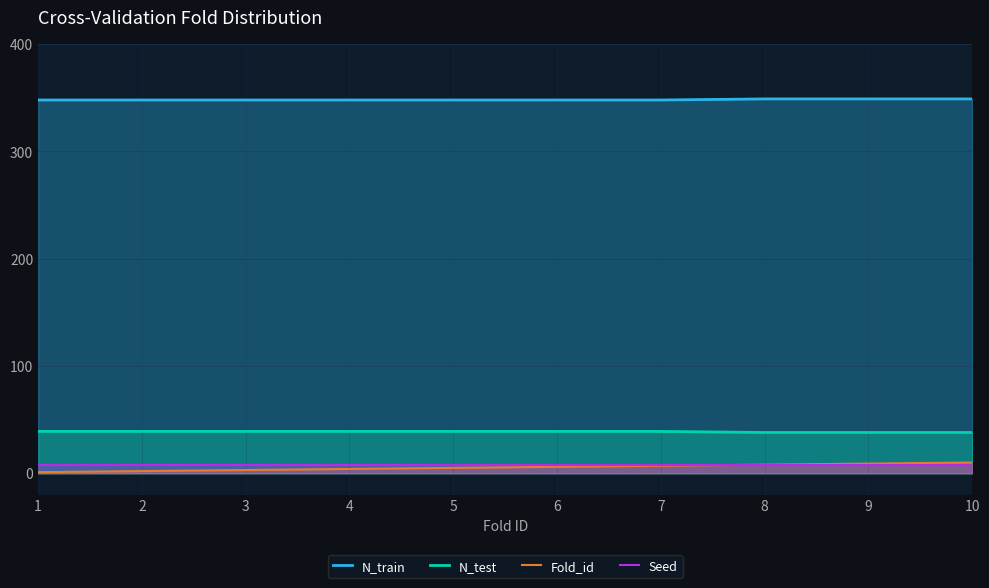

What is the difference between the highest and lowest values at 4?

344